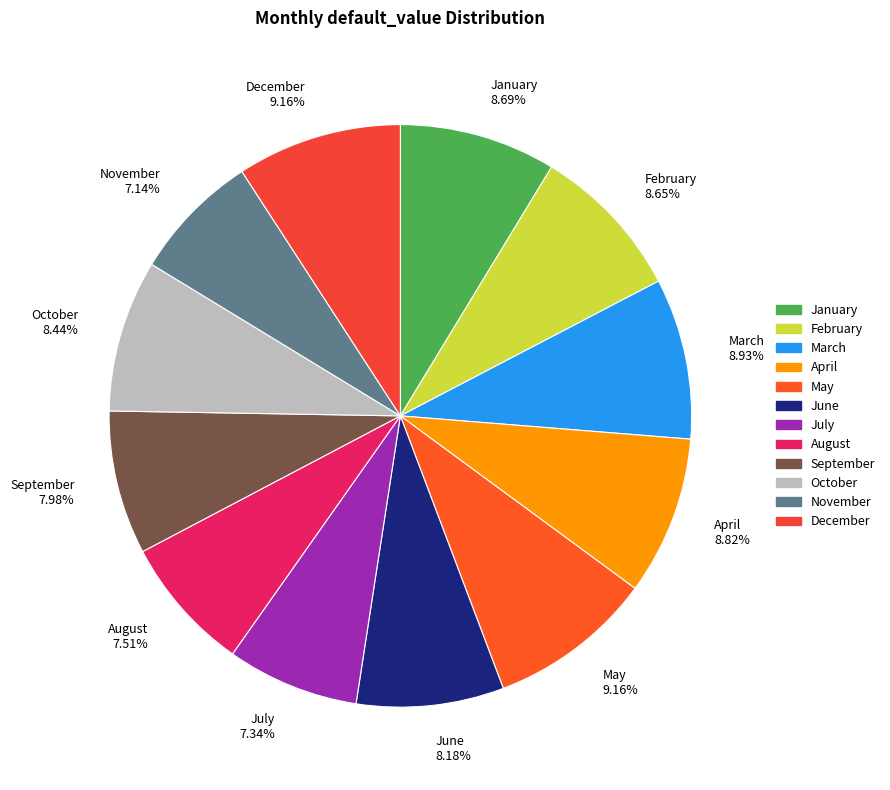

To the nearest percent, what is the average slice percentage?

8%